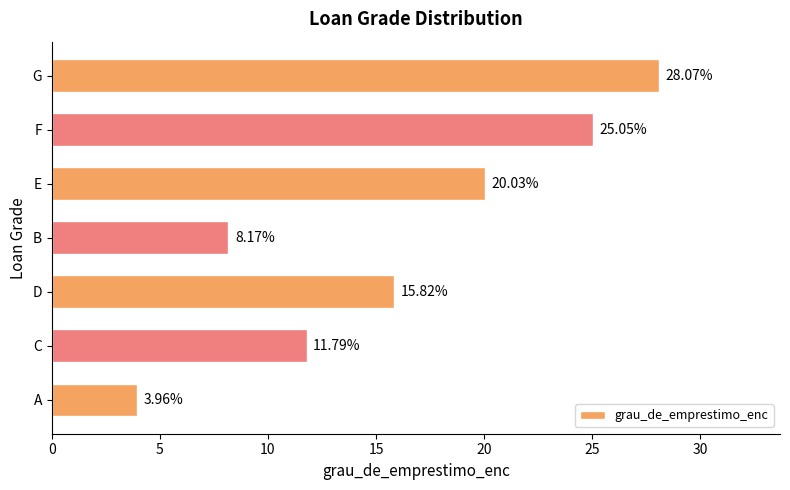

Rank the categories by value from lowest to highest.

A, B, C, D, E, F, G